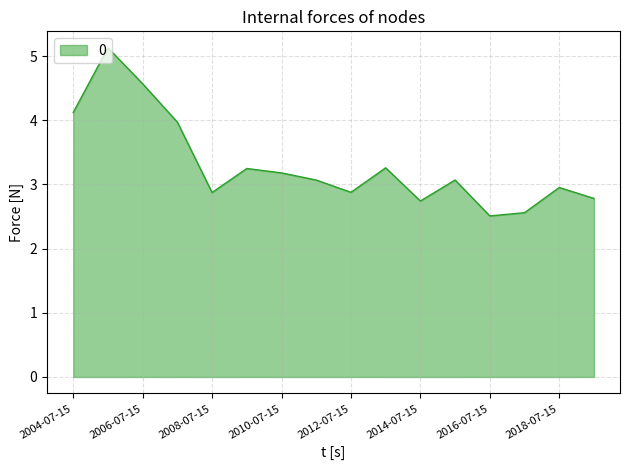

What is the greatest value displayed?

5.1